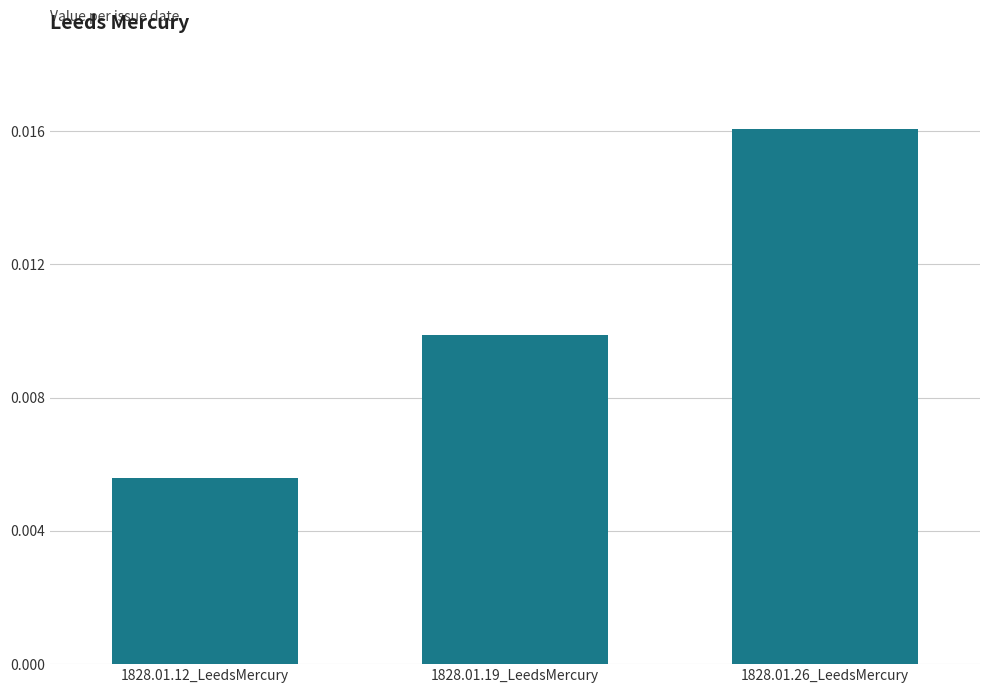

What is the label of the 2nd bar from the left?

1828.01.19_LeedsMercury